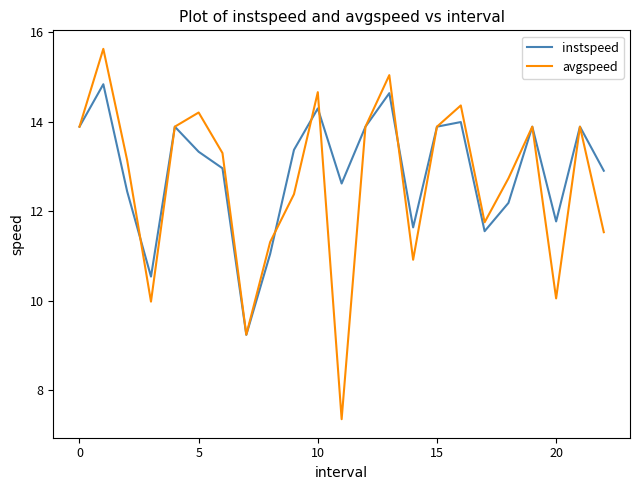

What is the average value of the avgspeed series?

12.6